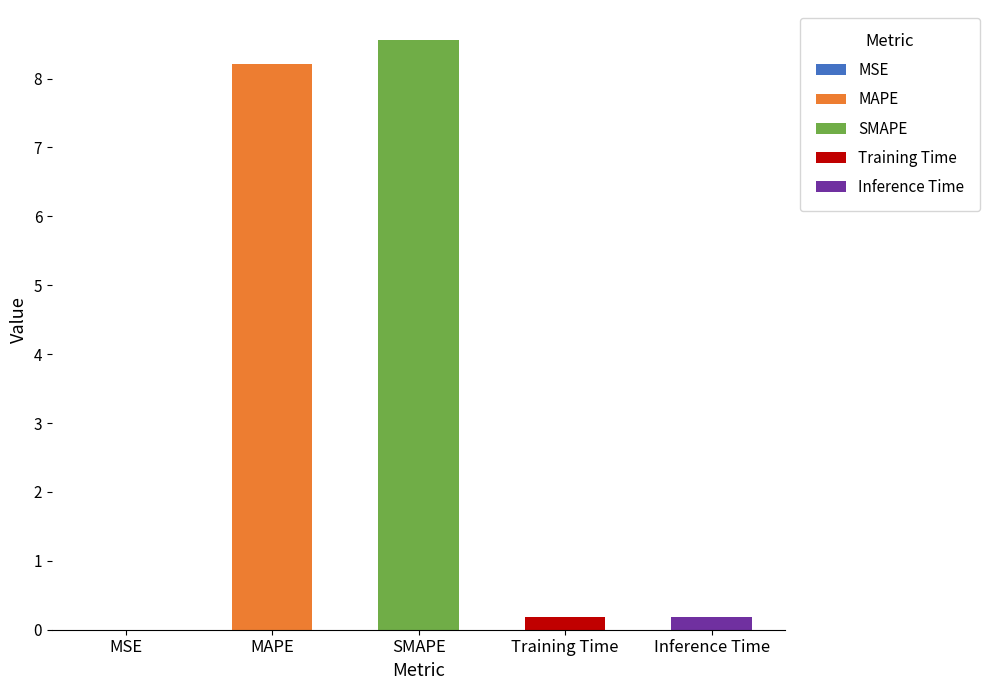

The chart shows a value of 8.6 at SMAPE. True or false?

True